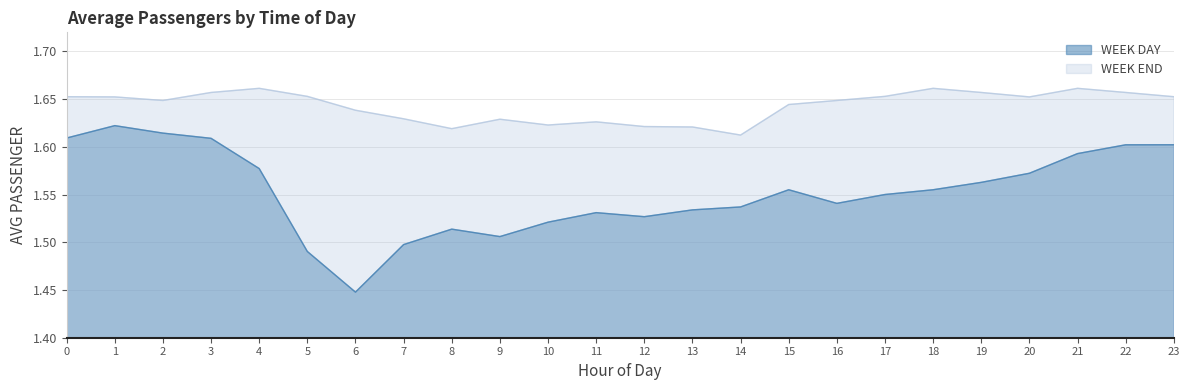

How many lines are shown in the chart?

2